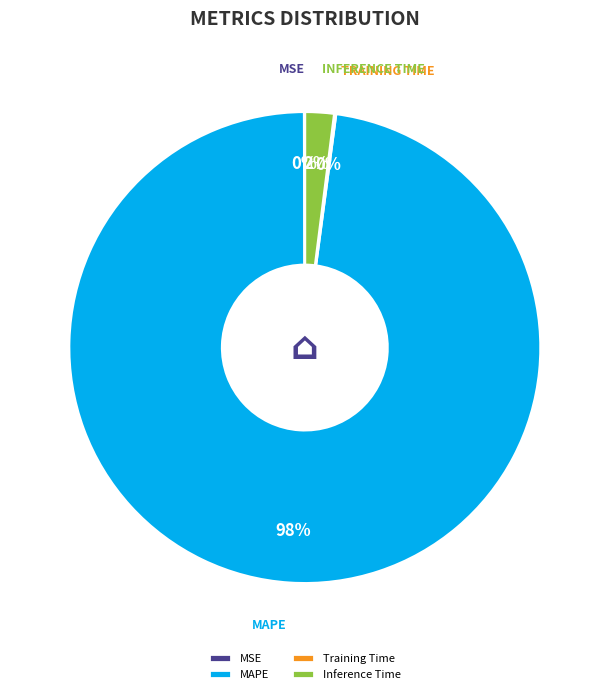

What percentage is the MAPE slice, to the nearest percent?

98%